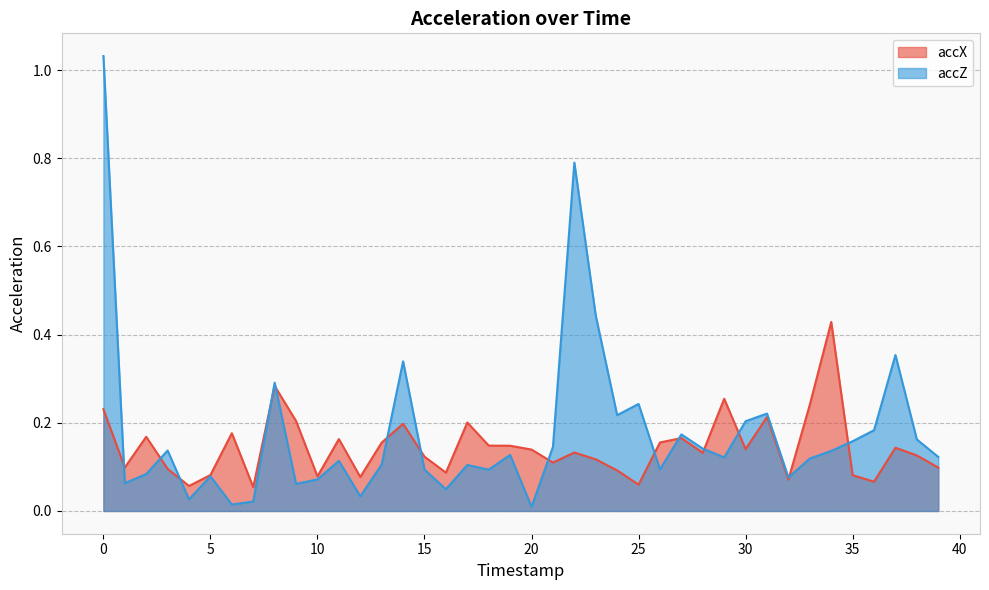

How many interior local peaks does the accX series have?

12